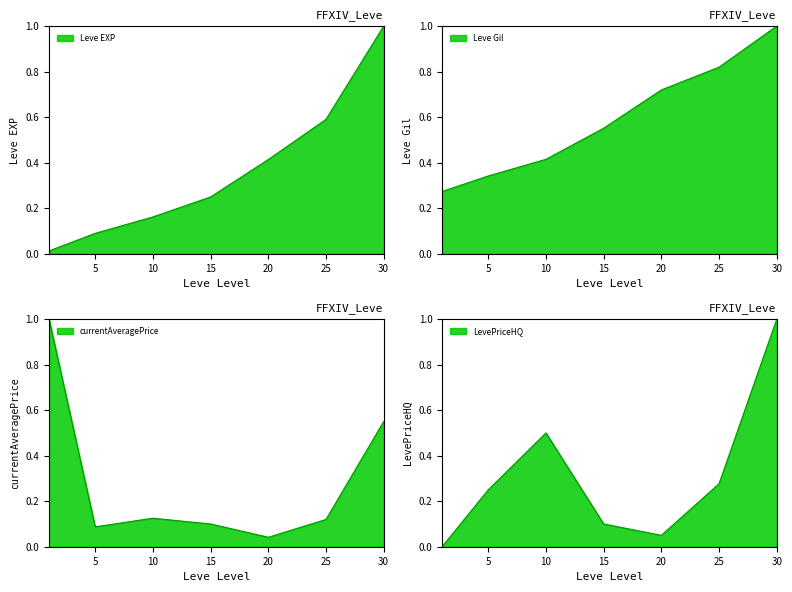

What is the sum of all Leve Gil values?

4.1